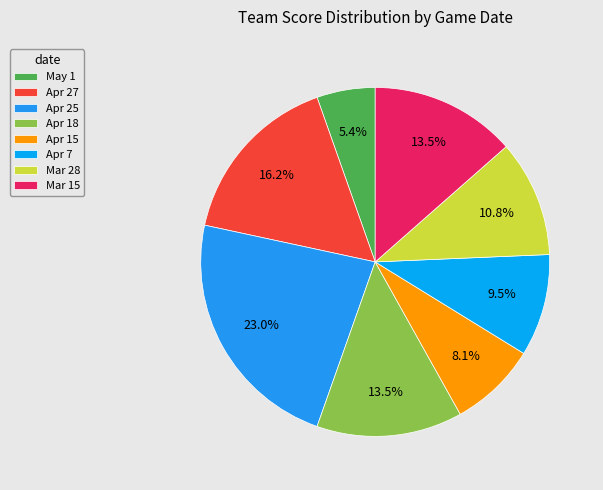

Is it true that Apr 18 is 2% of the pie?

False